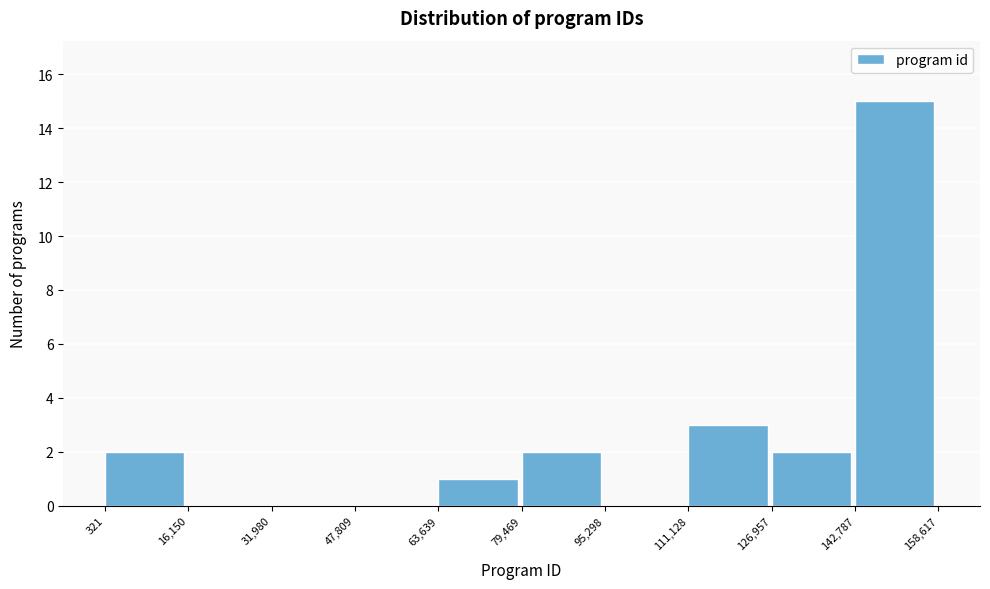

Reading left to right, transcribe this chart: for each bar, give the range it covers on the x-axis and its height. The values are not printed on the chart, so give them approximately, as read against the axis.

321 to 16,150: 2
16,150 to 31,980: 0
31,980 to 47,809: 0
47,809 to 63,639: 0
63,639 to 79,469: 1
79,469 to 95,298: 2
95,298 to 111,128: 0
111,128 to 126,957: 3
126,957 to 142,787: 2
142,787 to 158,617: 15